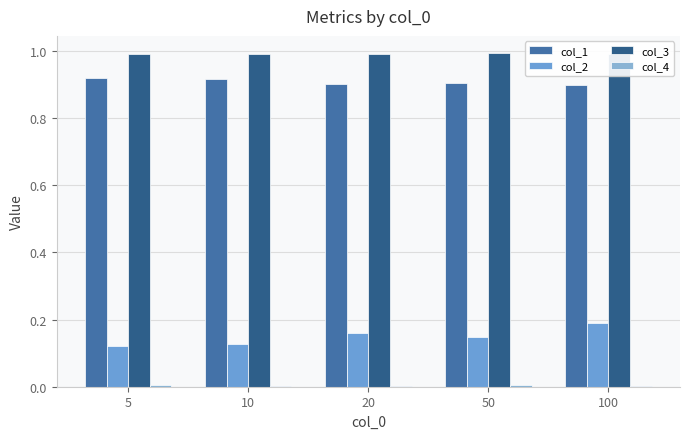

What is the total value across all series at 20?

2.1